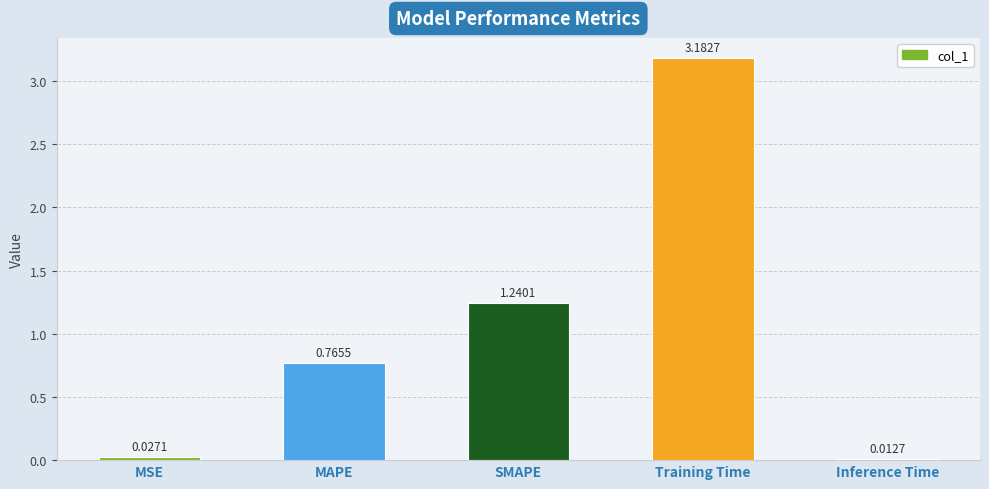

At which category does the chart reach its peak across all series?

Training Time